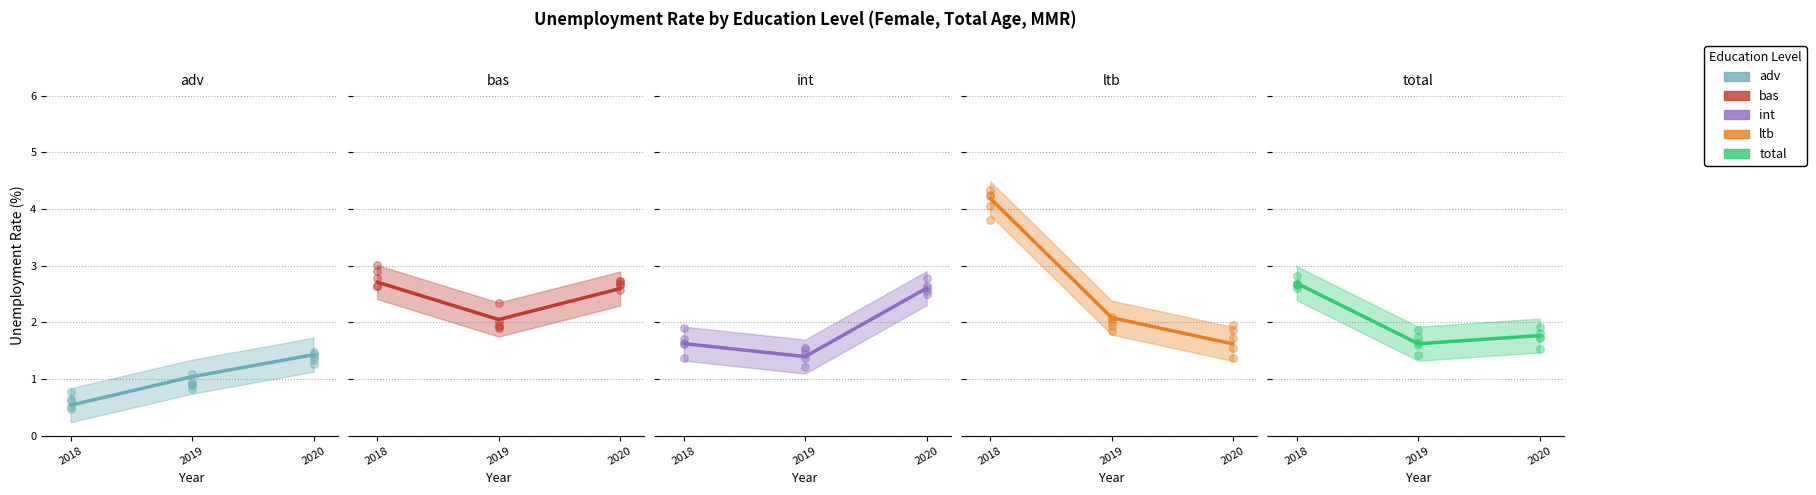

At how many categories does at least one series exceed 2?

3